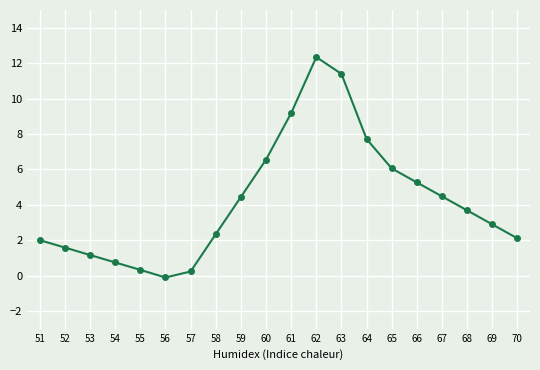

Where is the first local minimum?

56